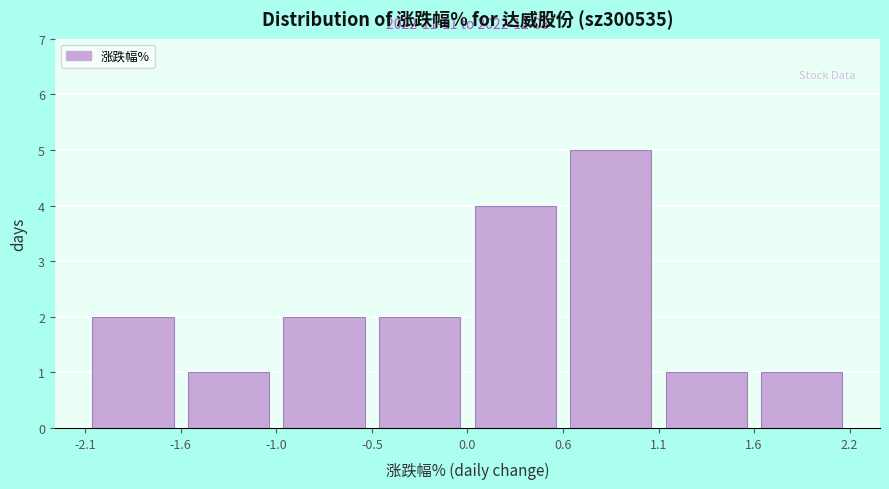

Which range on the x-axis has the tallest bar?

0.6 to 1.1